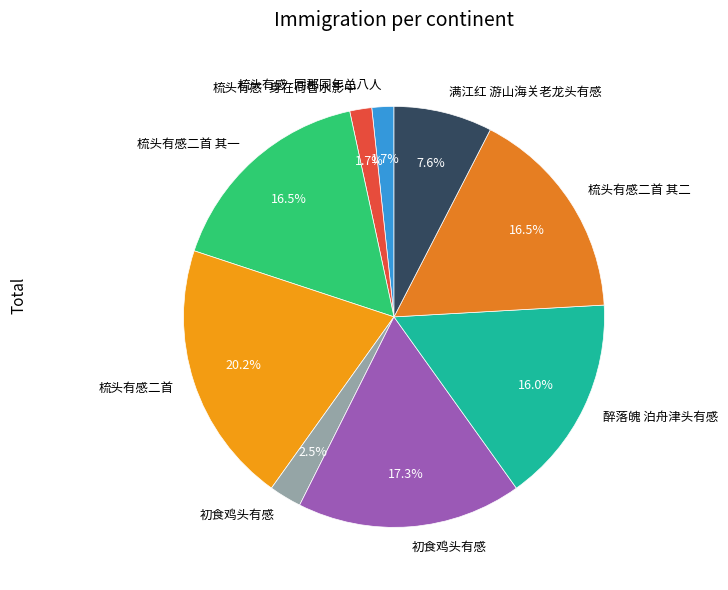

Rank the categories by value from lowest to highest.

梳头有感·同郡同年总八人, 梳头有感·身在荷香水影中, 初食鸡头有感, 满江红 游山海关老龙头有感, 醉落魄 泊舟津头有感, 梳头有感二首 其二, 梳头有感二首 其一, 初食鸡头有感, 梳头有感二首